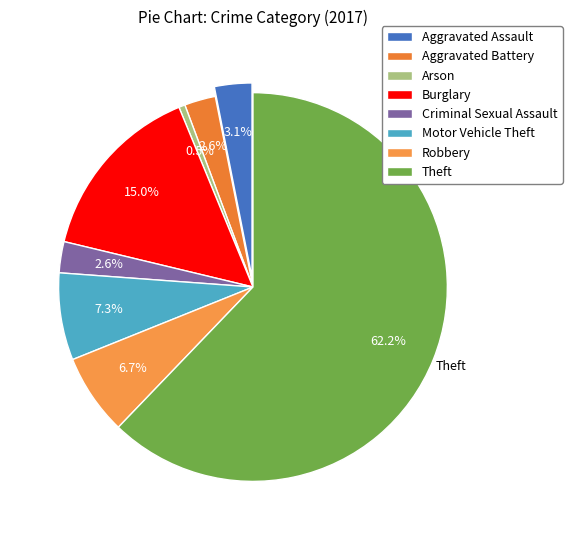

To the nearest percent, what portion does Motor Vehicle Theft represent?

7%